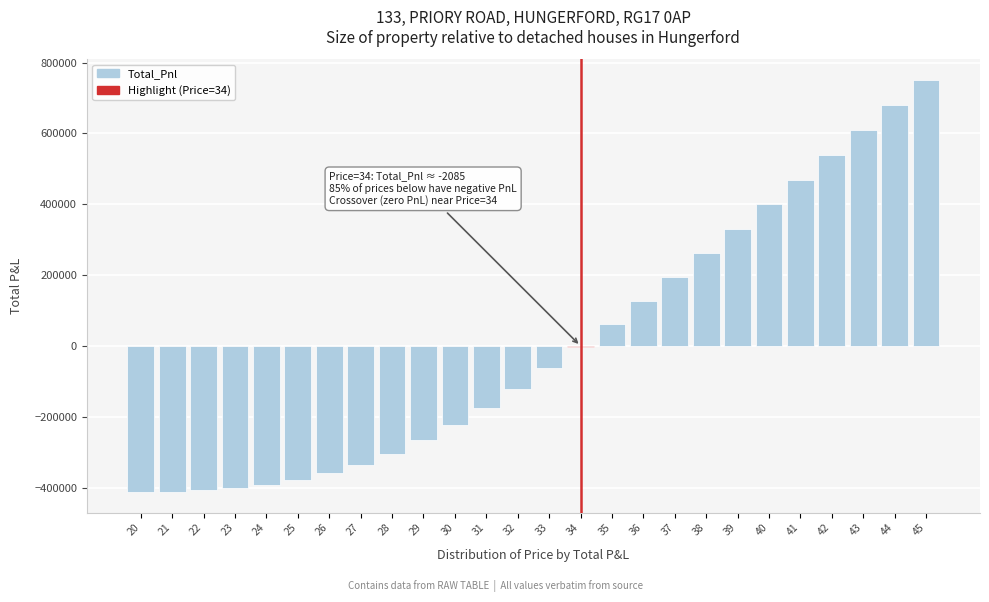

What is the sum of the values at 31 and 22?

-582217.6